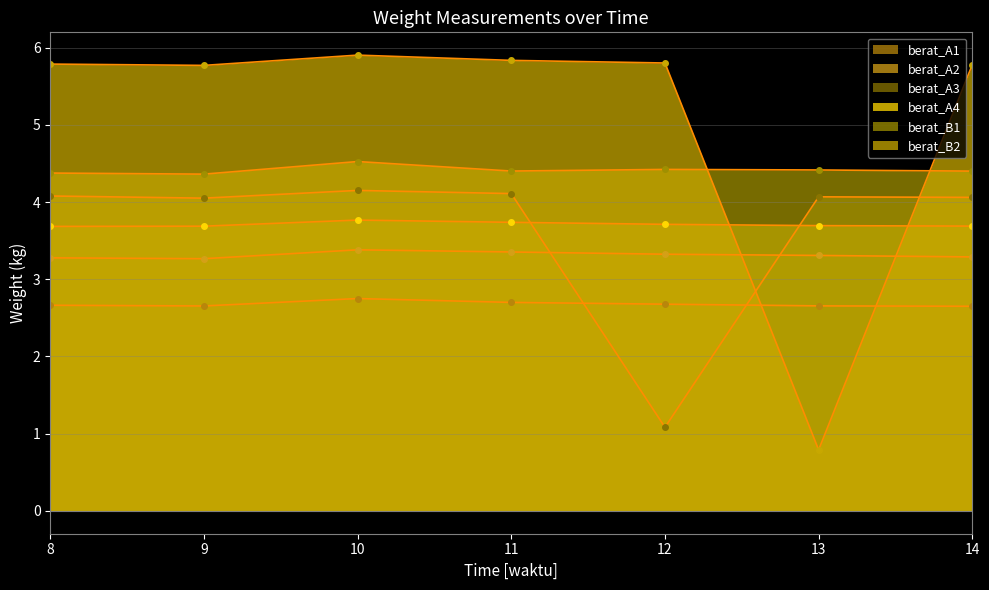

Which series changed the most between 10 and 12?

berat_A3